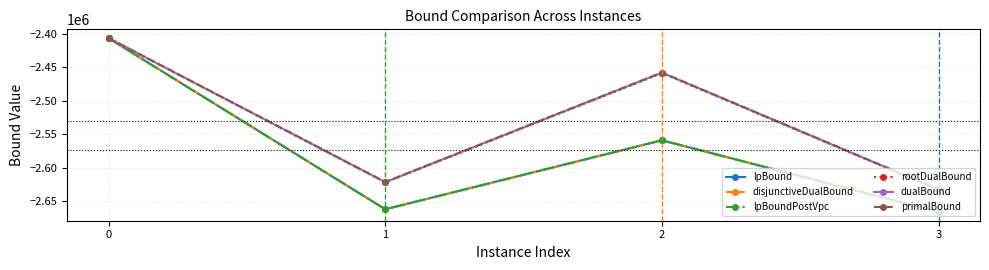

What is the average value of the rootDualBound series?

-2530067.2